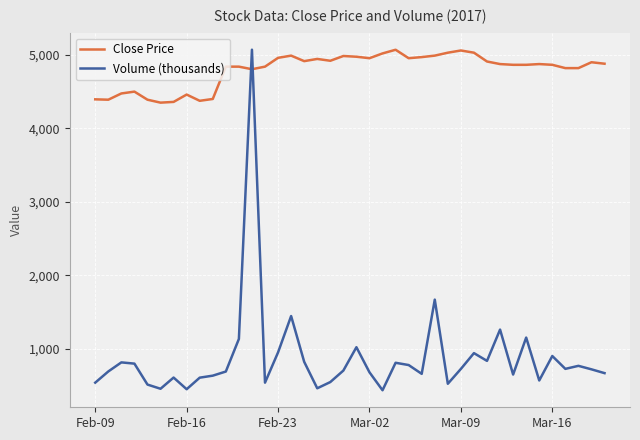

Which series has the largest total across all categories?

Close Price